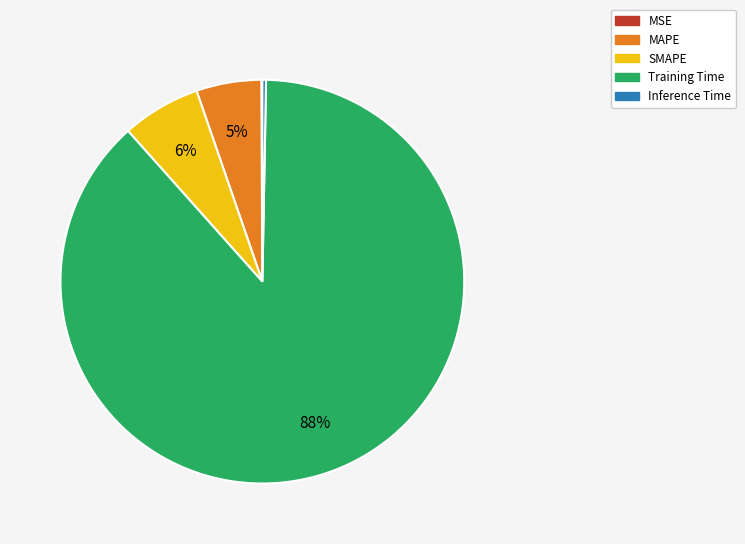

Is it true that MAPE is 17% of the pie?

False